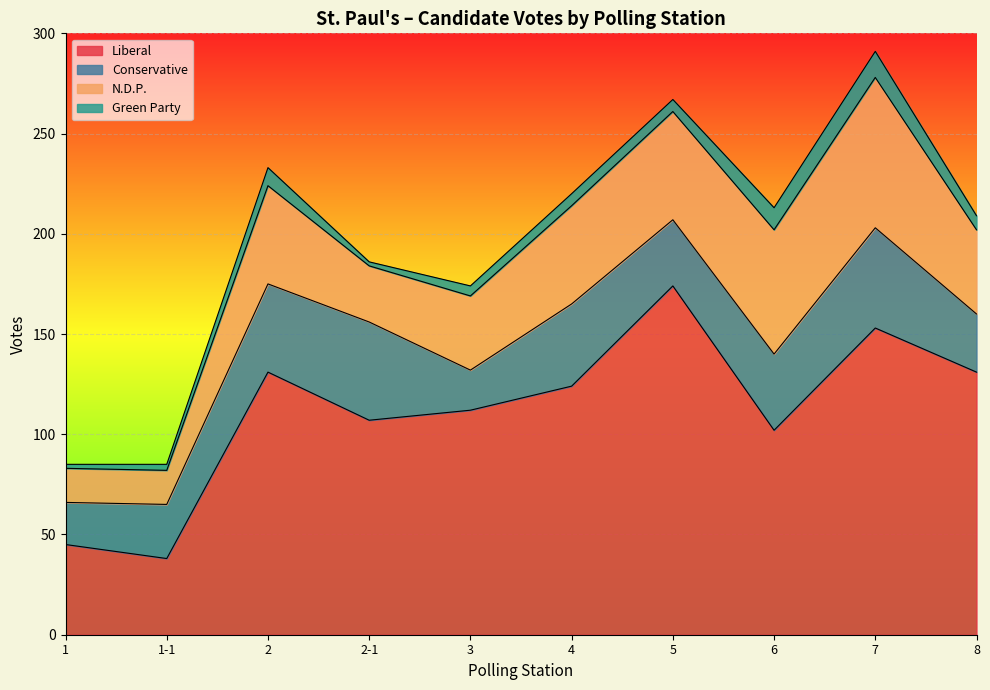

Which label corresponds to the largest value in the chart?

5